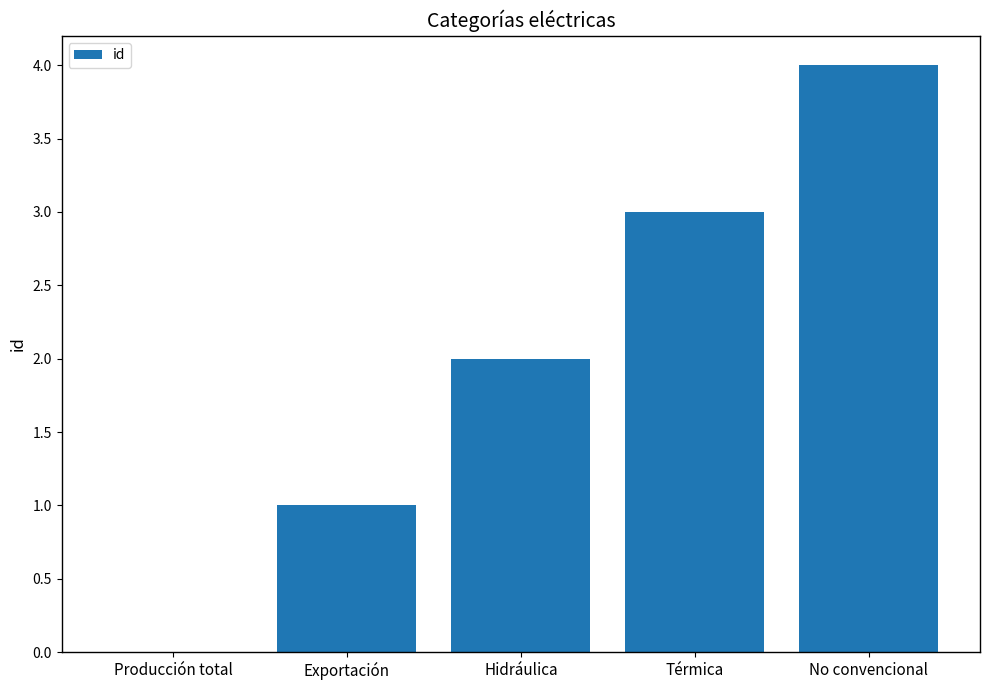

Between No convencional and Exportación, which is larger?

No convencional